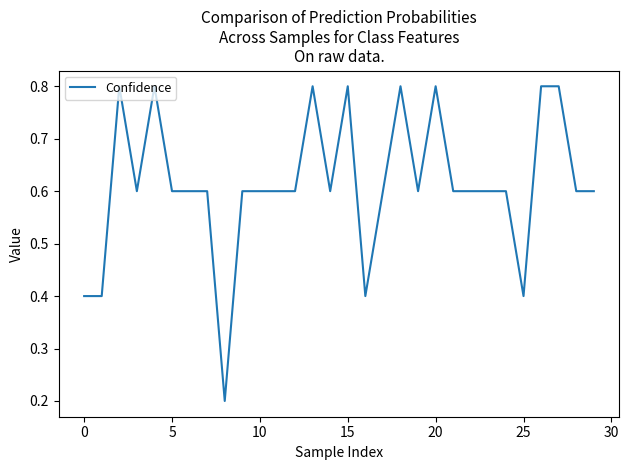

What is the difference between the maximum and minimum values?

0.6